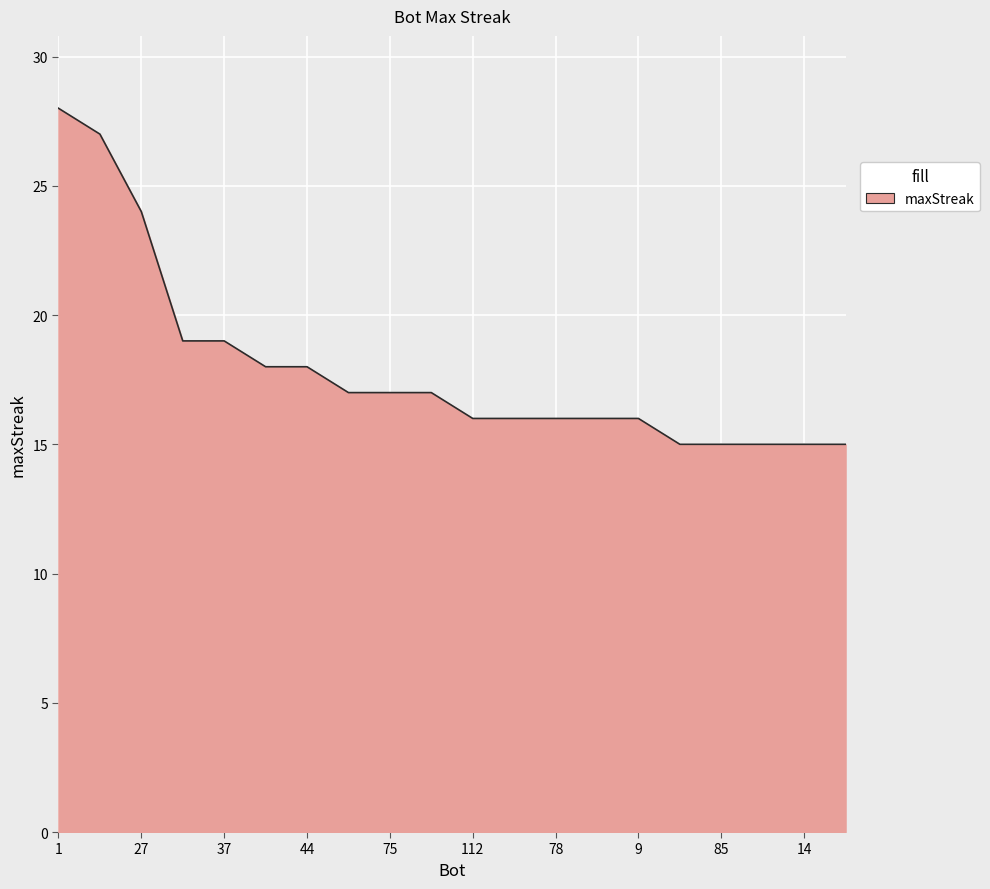

Does the chart display data point markers on the line(s)?

No